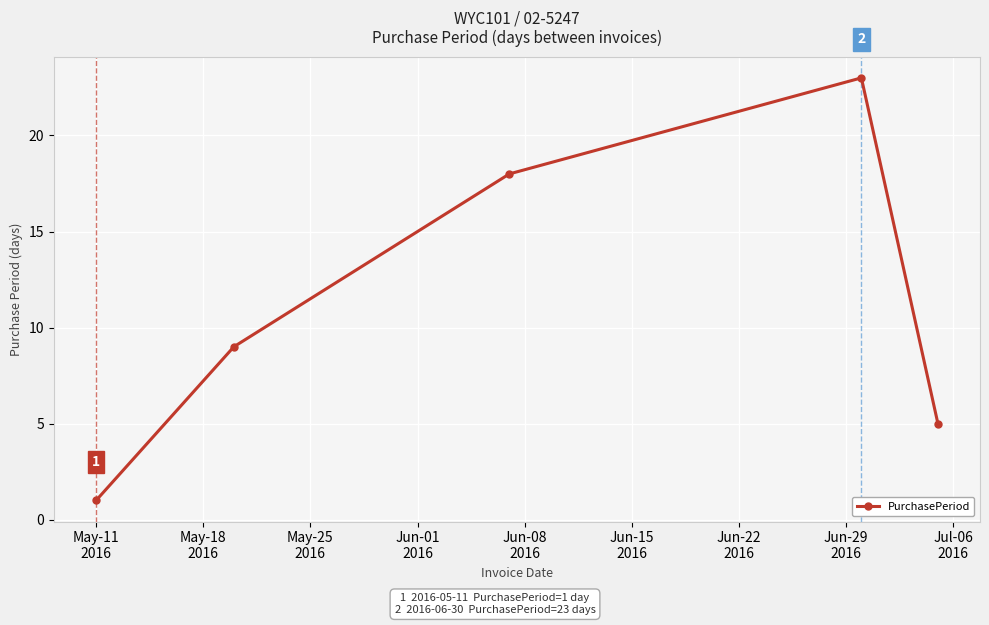

What is the value of the 4th point from the left?

23